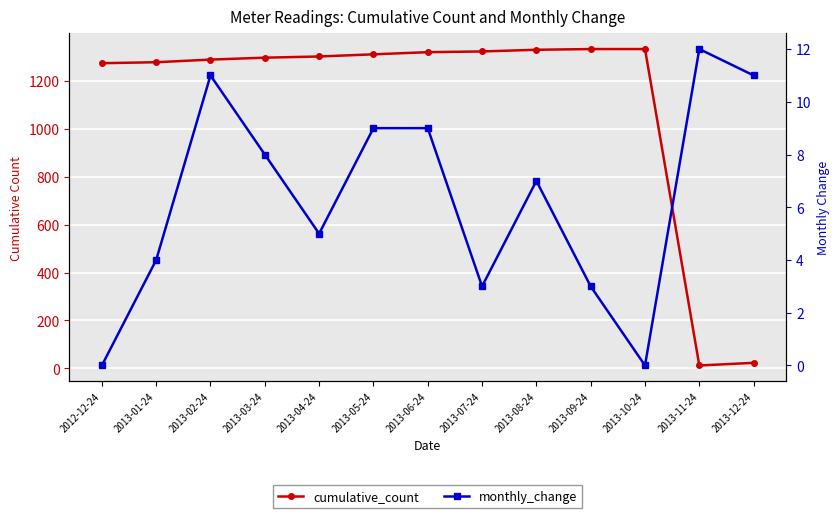

Reading right to left, transcribe all the data shown in this chart.

cumulative_count: 2013-12-24=23	2013-11-24=12	2013-10-24=1333	2013-09-24=1333	2013-08-24=1330	2013-07-24=1323	2013-06-24=1320	2013-05-24=1311	2013-04-24=1302	2013-03-24=1297	2013-02-24=1289	2013-01-24=1278	2012-12-24=1274
monthly_change: 2013-12-24=11	2013-11-24=12	2013-10-24=0	2013-09-24=3	2013-08-24=7	2013-07-24=3	2013-06-24=9	2013-05-24=9	2013-04-24=5	2013-03-24=8	2013-02-24=11	2013-01-24=4	2012-12-24=0